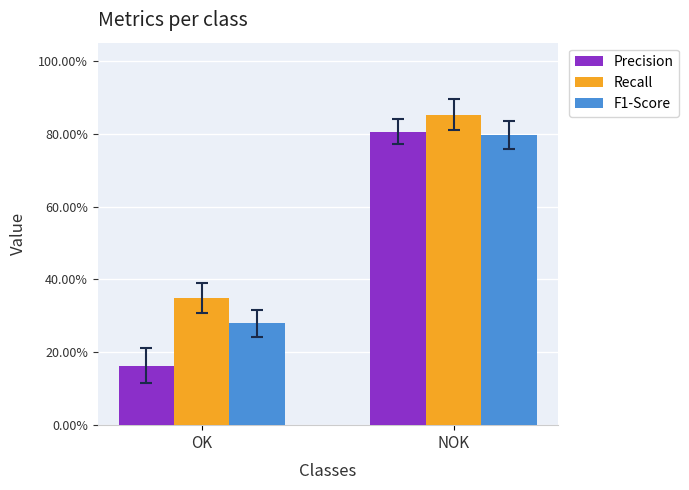

List the series in order of their overall mean, highest first.

Recall, F1-Score, Precision